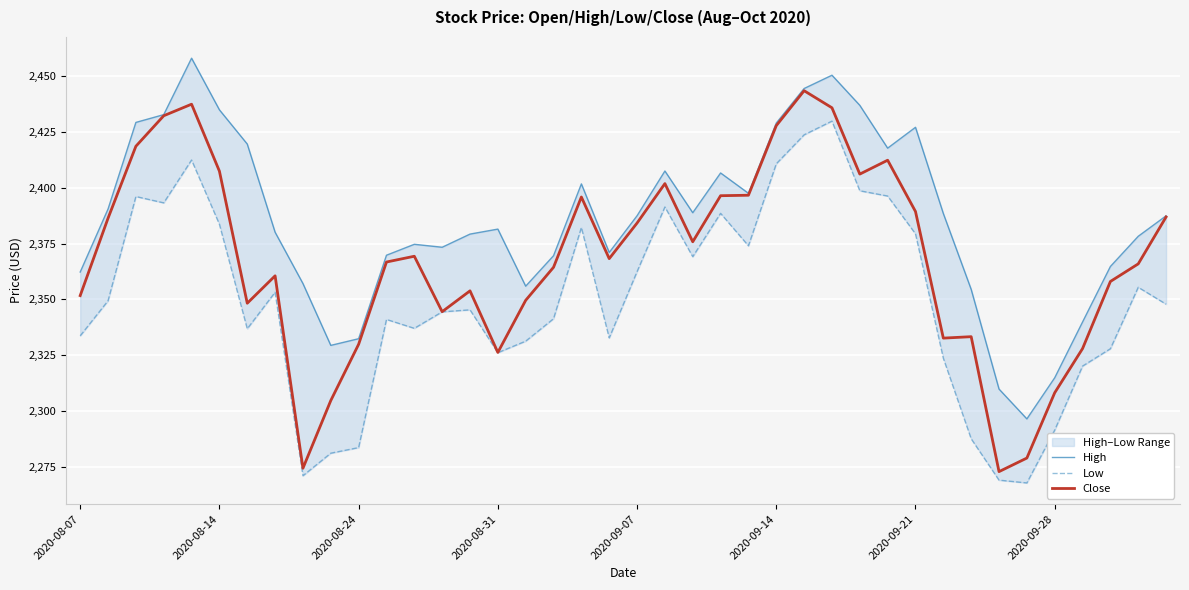

What is the difference between the maximum and minimum values in the Close series?

170.9